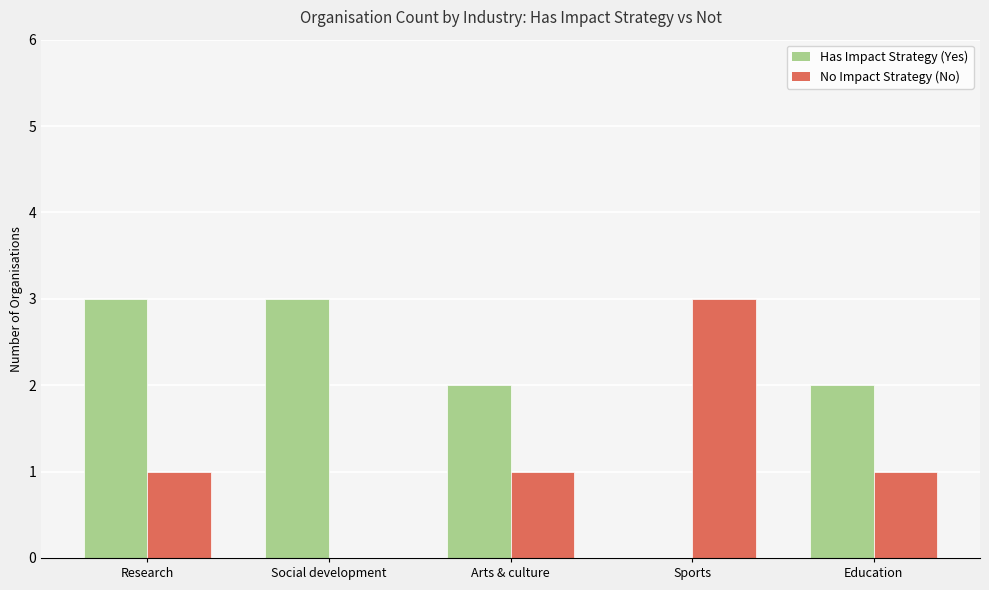

Between Research and Arts & culture, which series saw the biggest shift?

Has Impact Strategy (Yes)